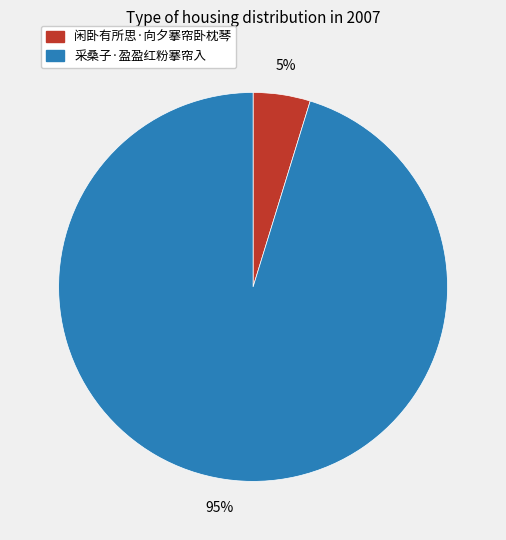

Which has a higher value, 采桑子·盈盈红粉搴帘入 or 闲卧有所思·向夕搴帘卧枕琴?

采桑子·盈盈红粉搴帘入